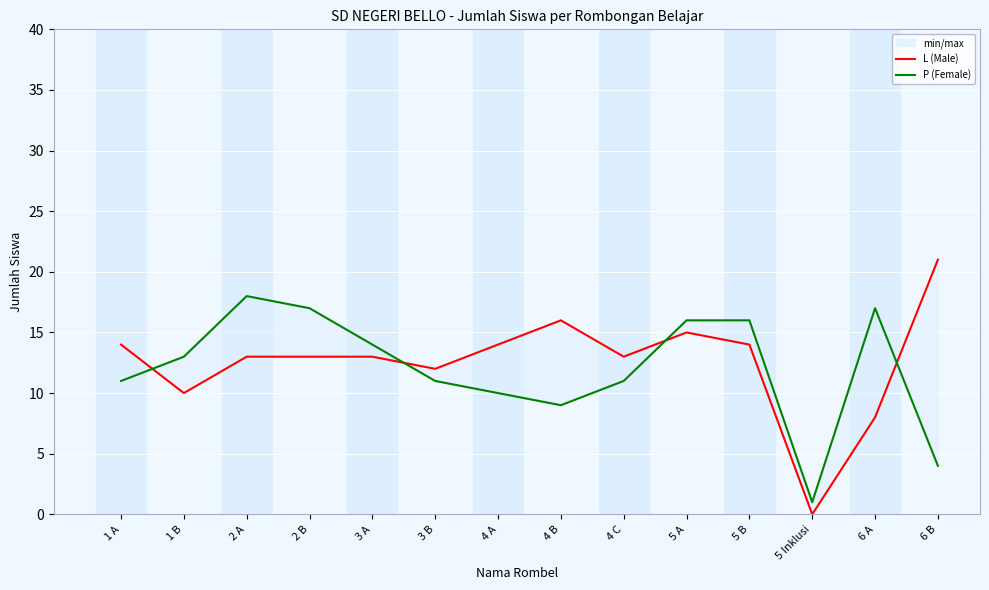

What is the difference between the second highest and second lowest values in the L (Male) series?

8